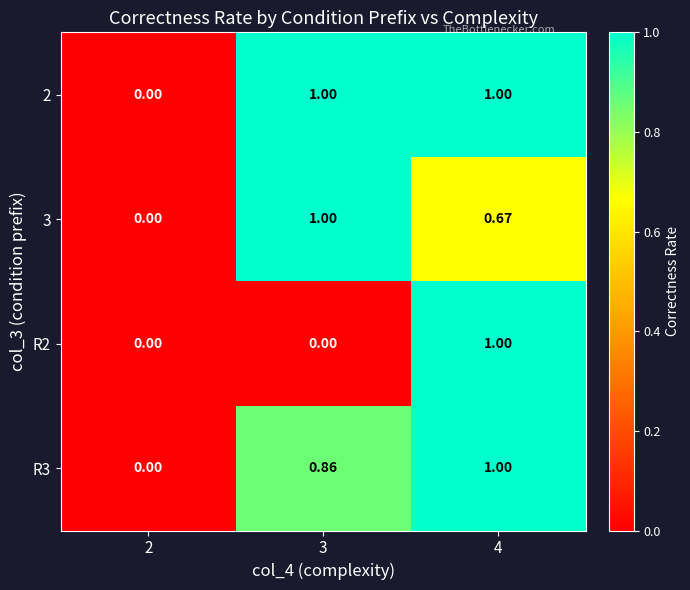

Is the value of 3 at 3 greater than the value of 2 at 2?

Yes